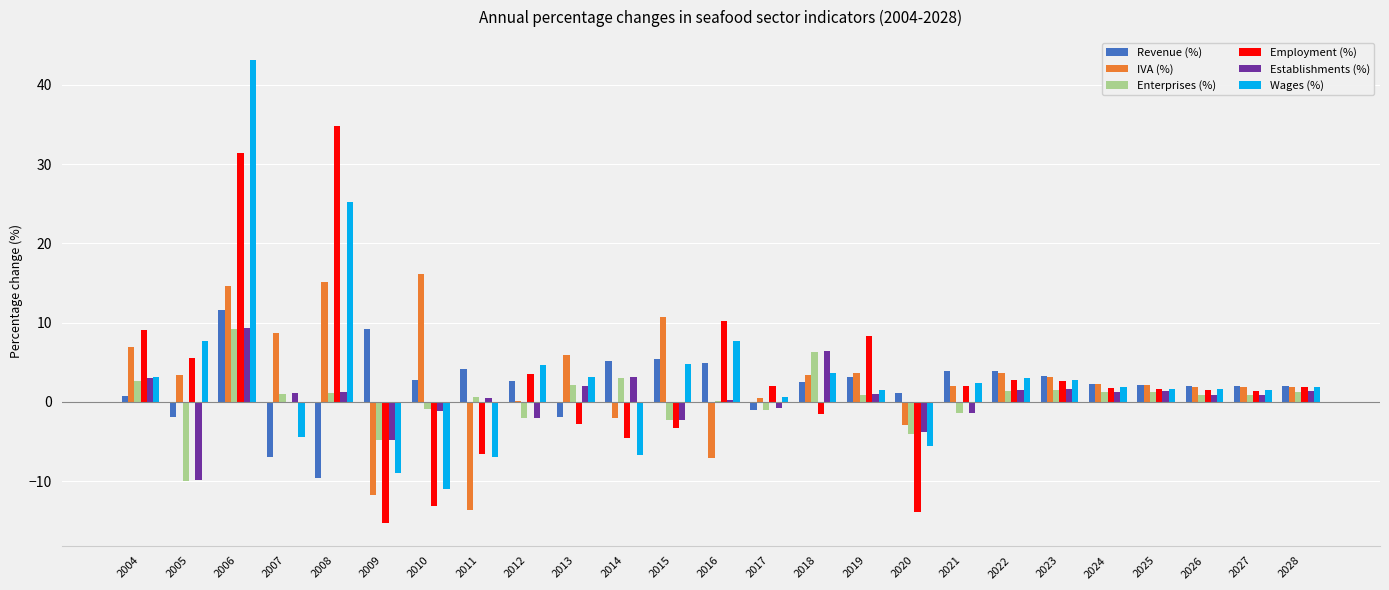

Are the bars grouped side by side (vs. stacked)?

Yes